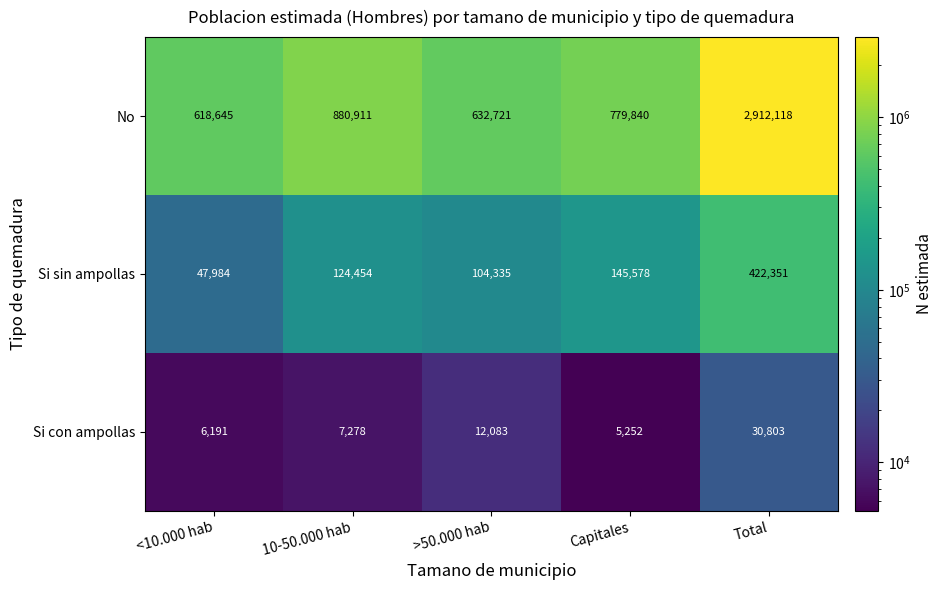

Which series has the largest range (max minus min)?

No